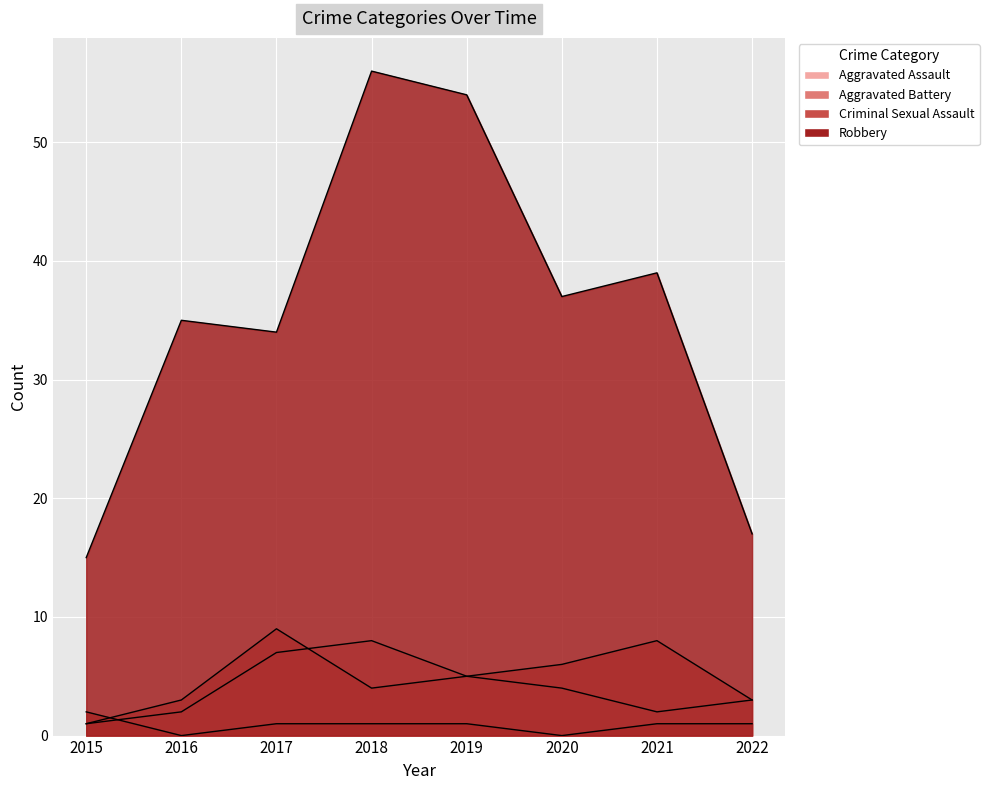

True or false: Aggravated Assault and Aggravated Battery cross at least once.

True